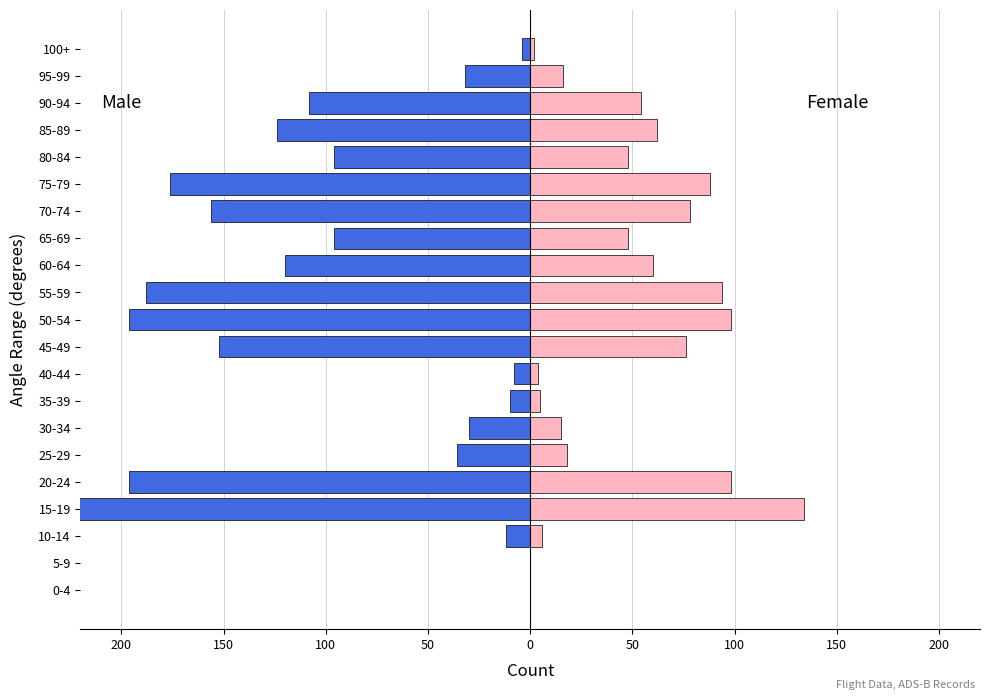

Which has a higher value, 70-74 or 50-54?

70-74